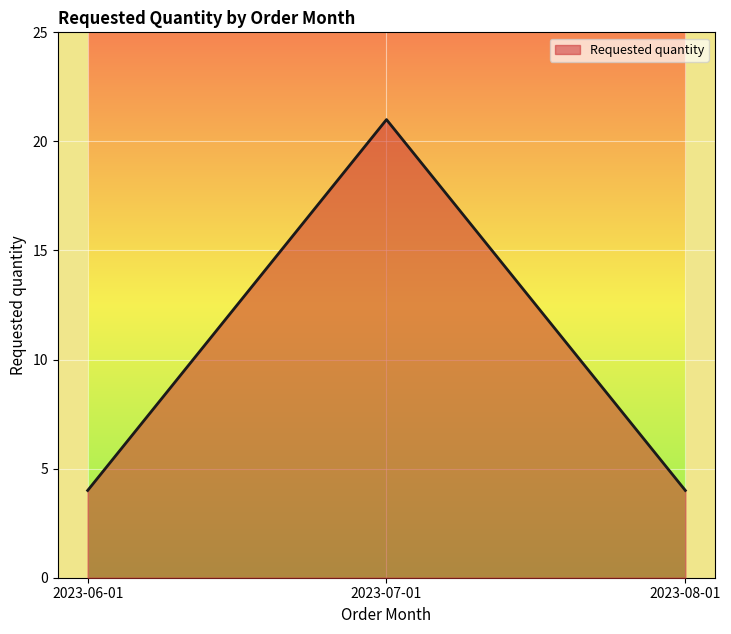

Which has a higher value, 2023-07-01 or 2023-06-01?

2023-07-01